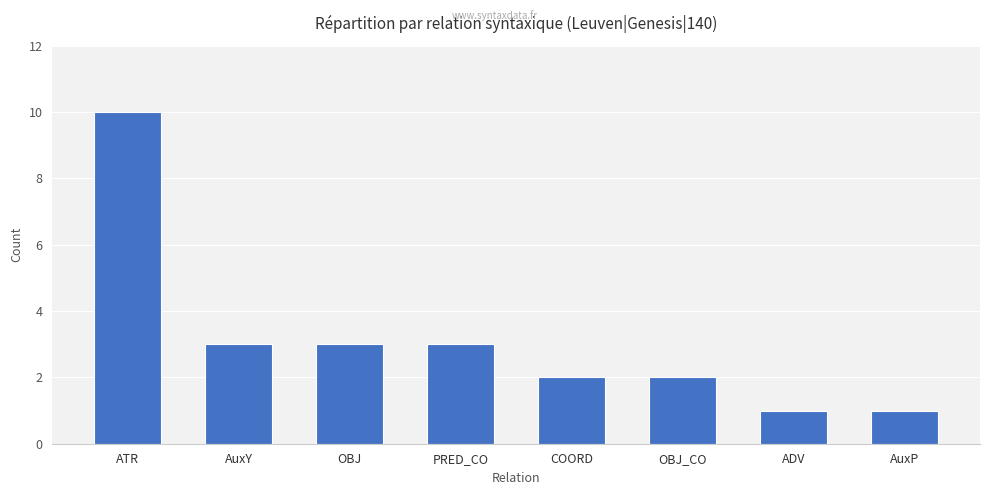

How many values are between 2 and 3?

5